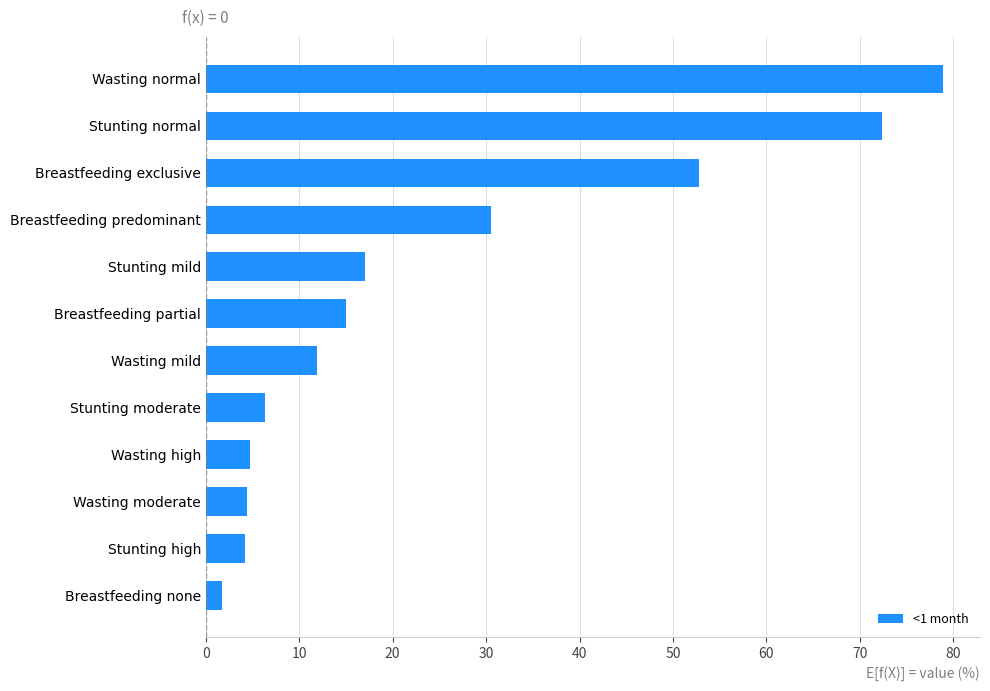

What is the average value?

25.0